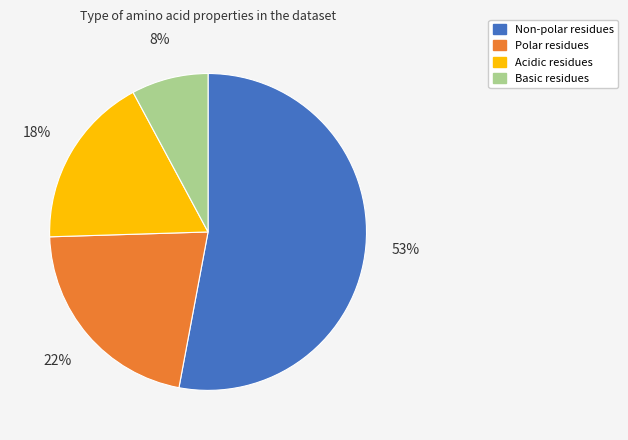

To the nearest percent, what is the difference between the Polar residues and Acidic residues slice percentages?

4%